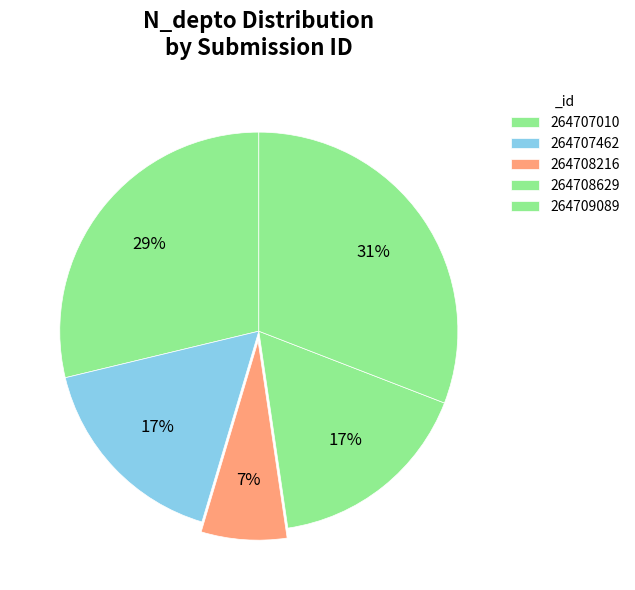

What percentage is the 264708216 slice, to the nearest percent?

7%